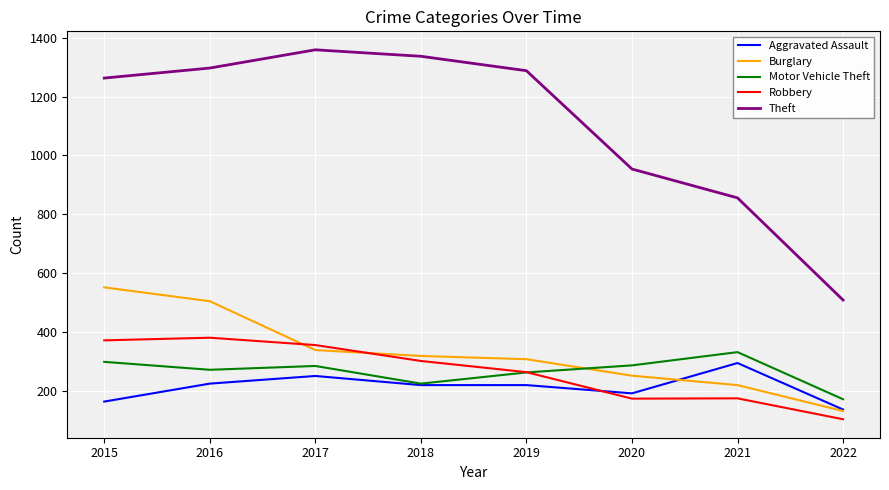

What is the spread (max minus min) of values at 2022?

405